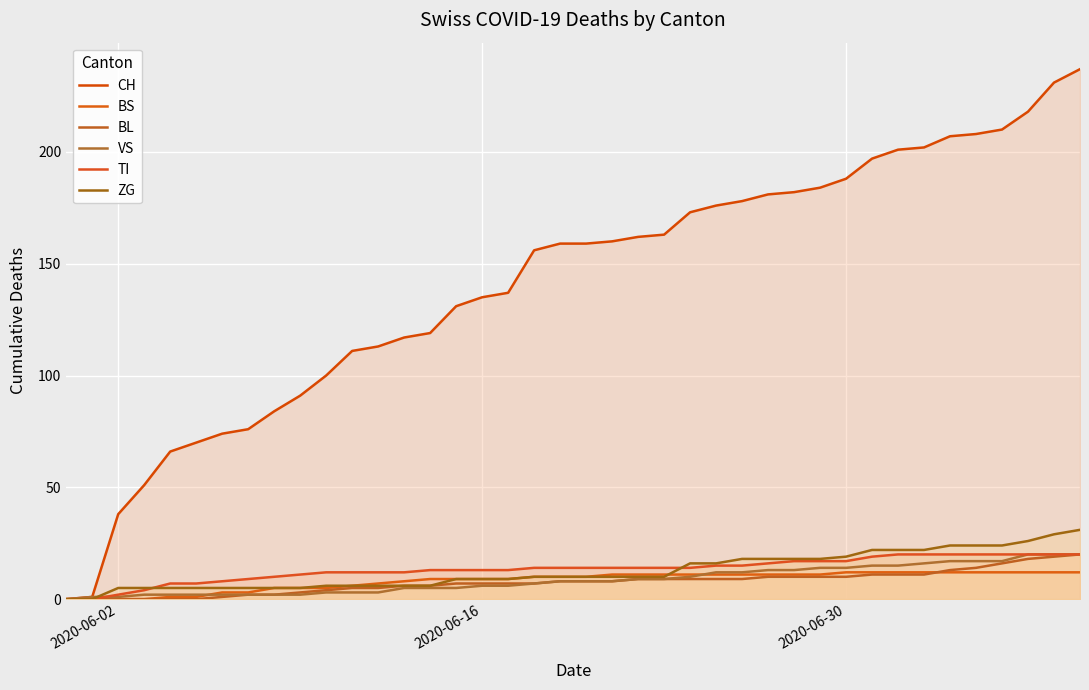

True or false: ZG has more than 2 interior local peaks.

False